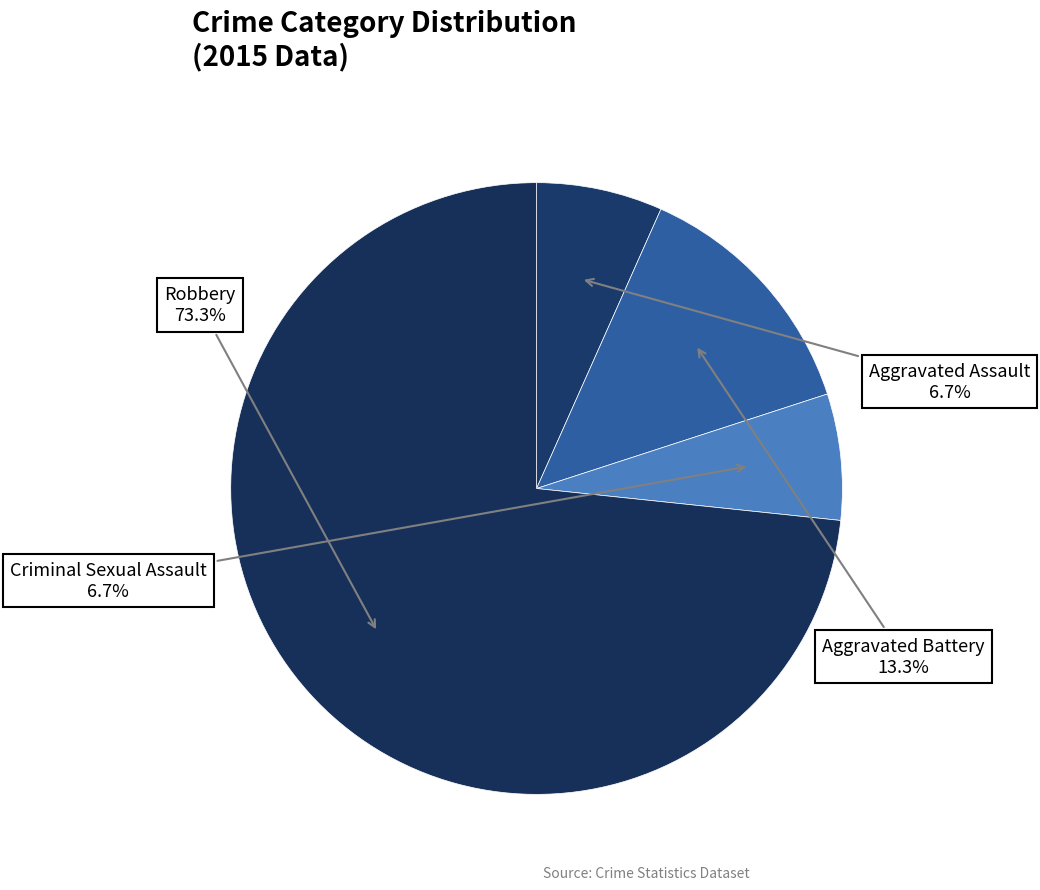

To the nearest percent, what is the average slice percentage?

25%